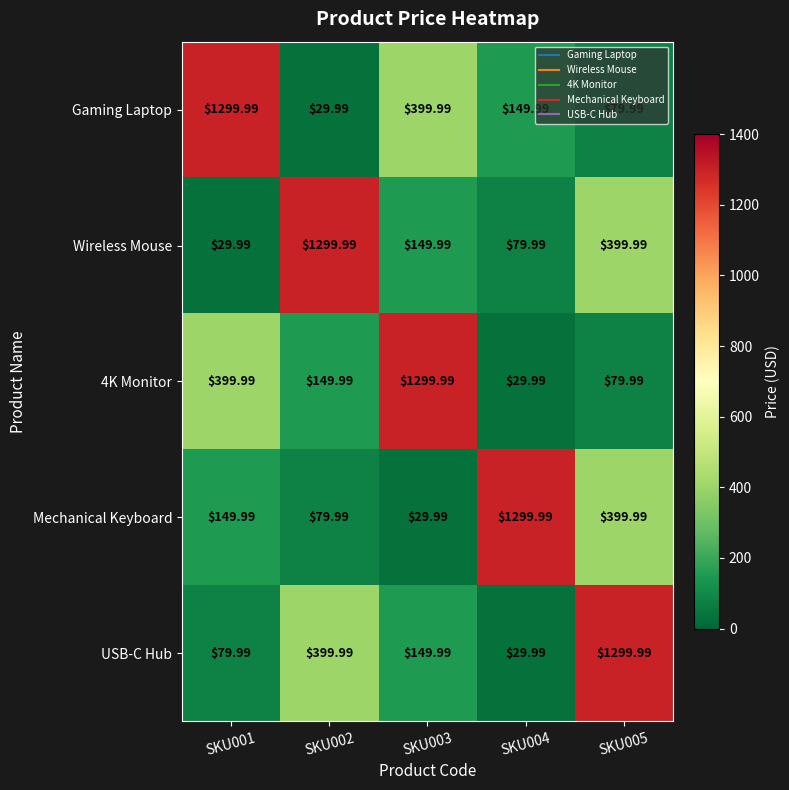

At which category is the sum across all series the highest?

SKU005